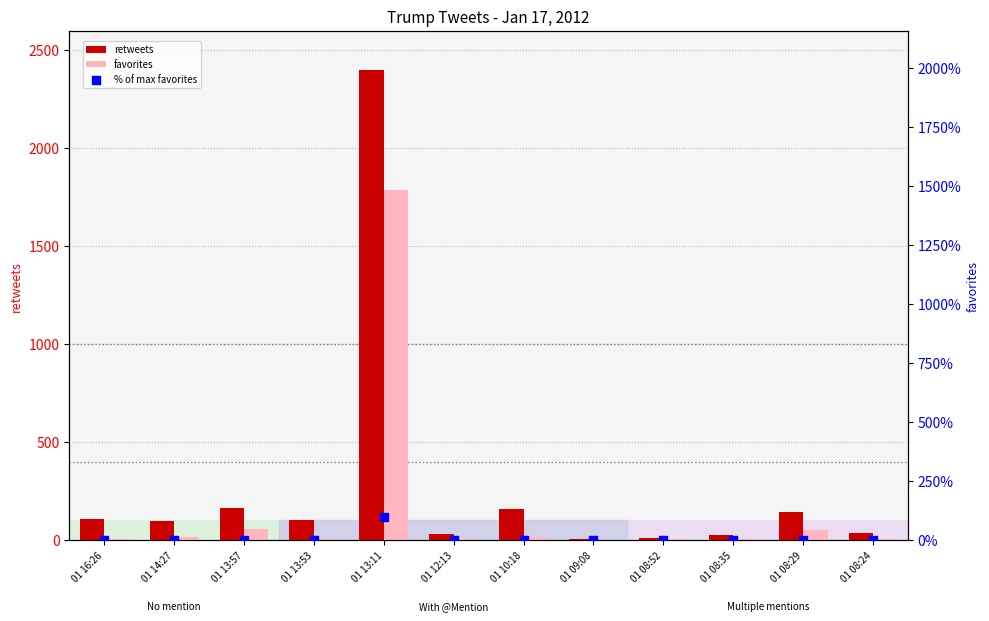

At which category is the sum across all series the highest?

01 13:11